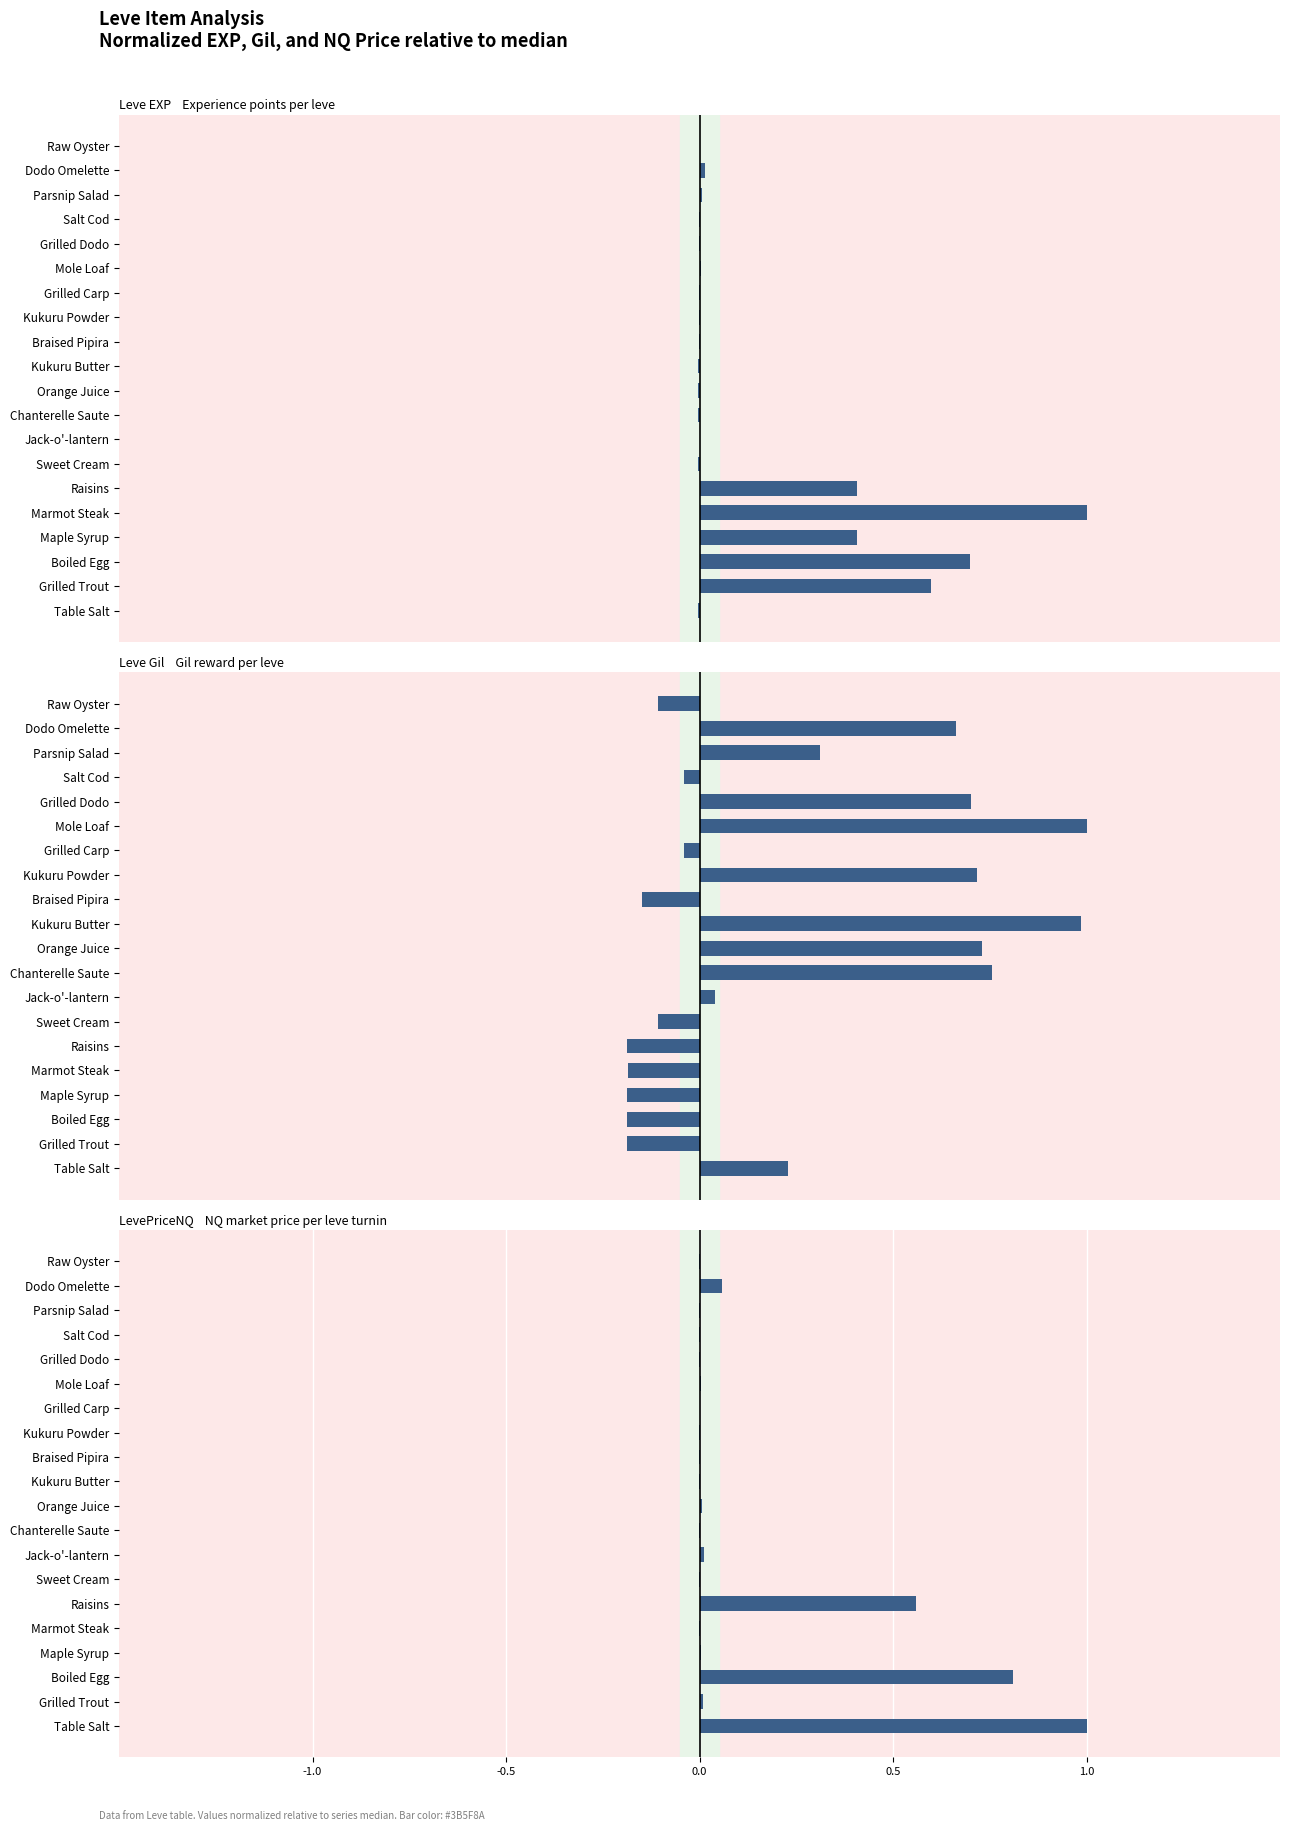

How many data points in LevePriceNQ are above 0?

10